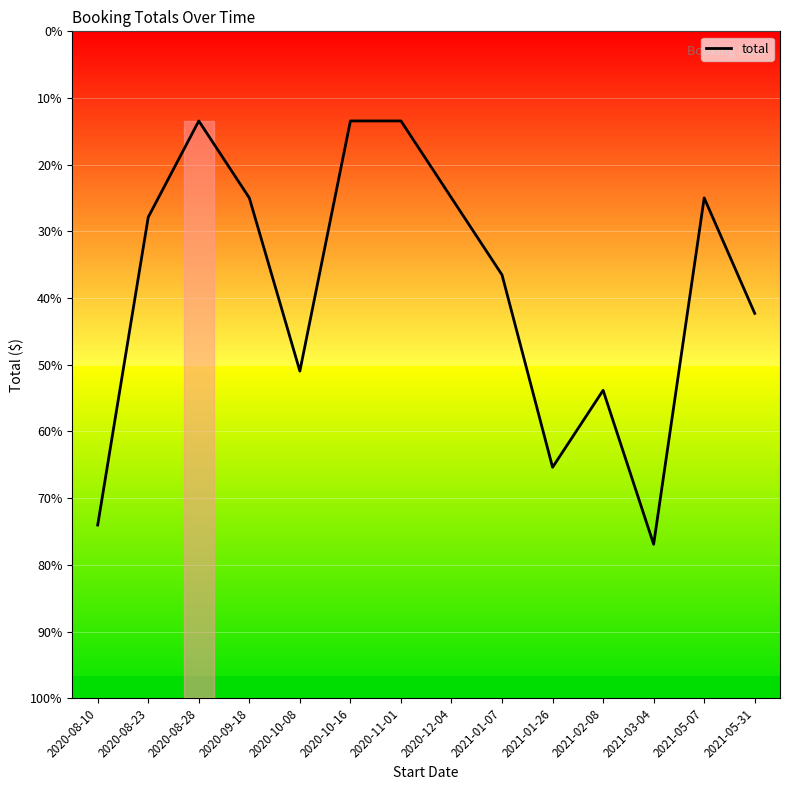

Does the chart display data point markers on the line(s)?

No